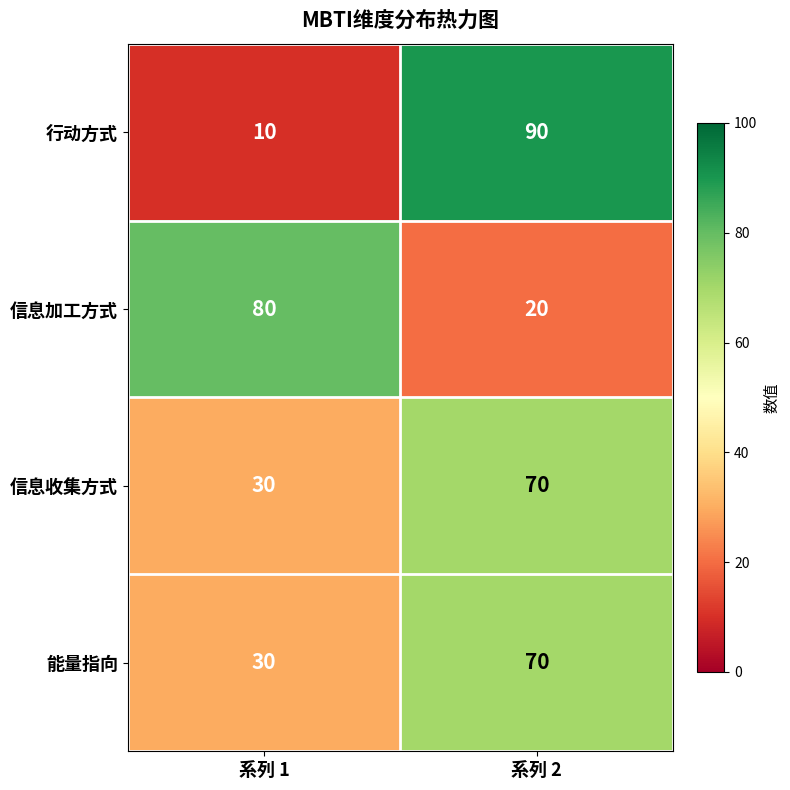

Which series changed the most between 系列 1 and 系列 2?

行动方式